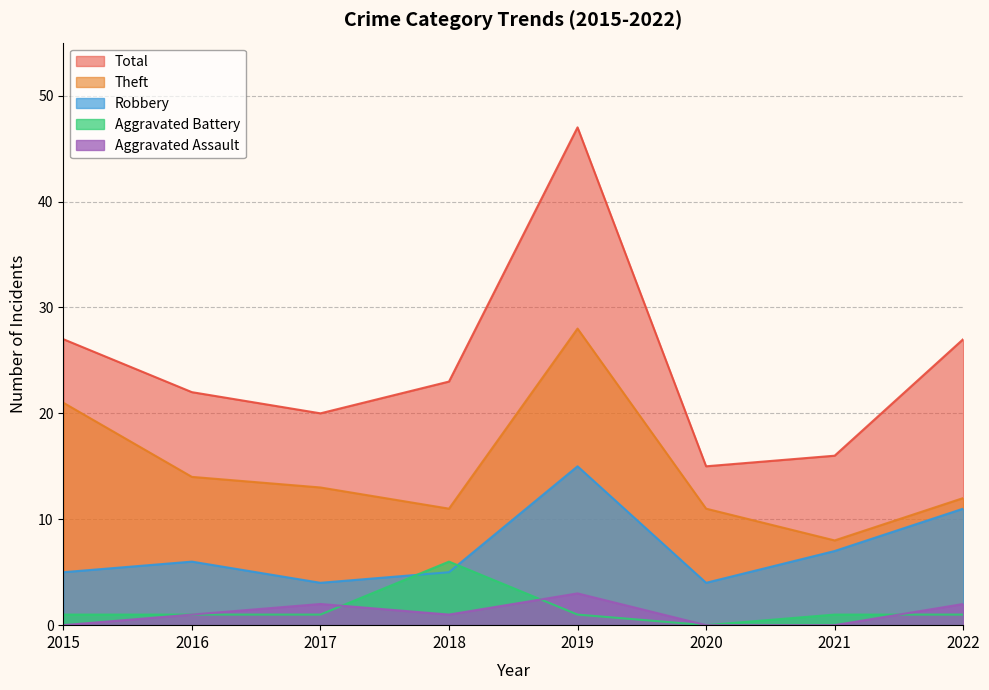

Which series has the widest spread of values?

Total